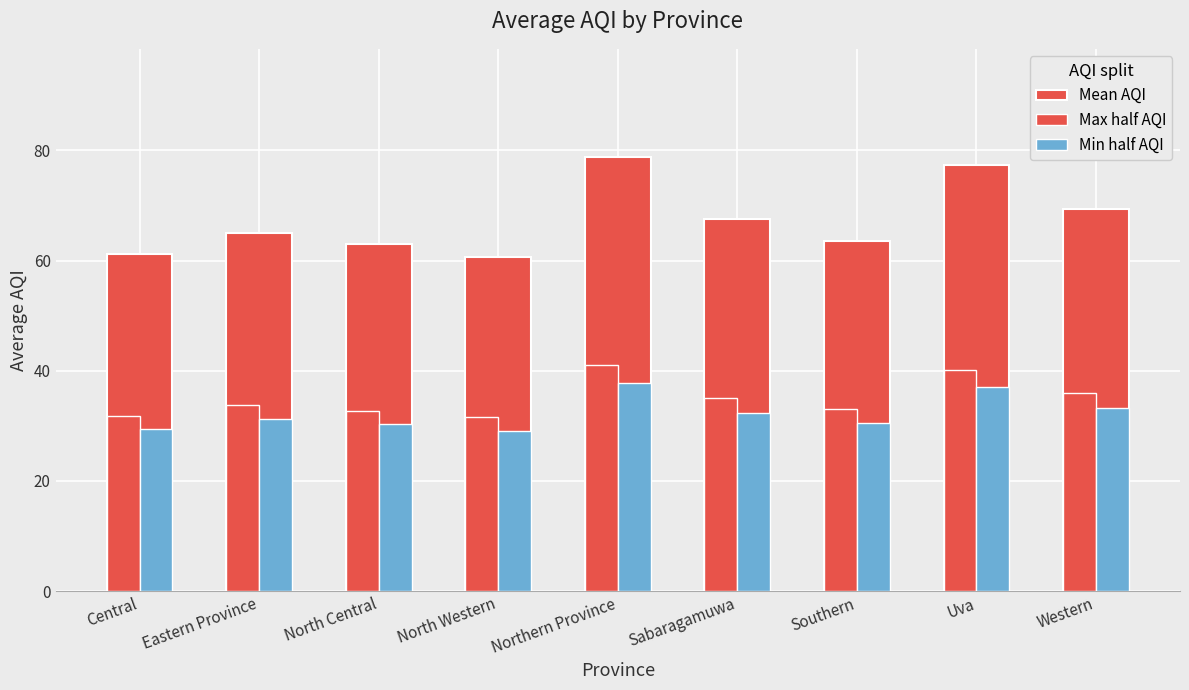

How many values in the Min half AQI series are below 31?

4